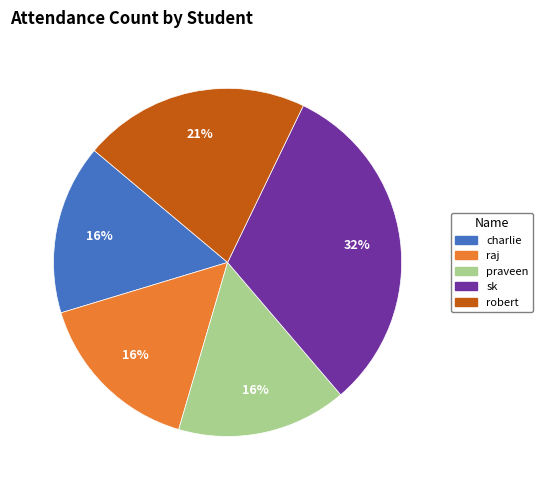

To the nearest percent, what is the combined percentage of praveen and robert?

37%